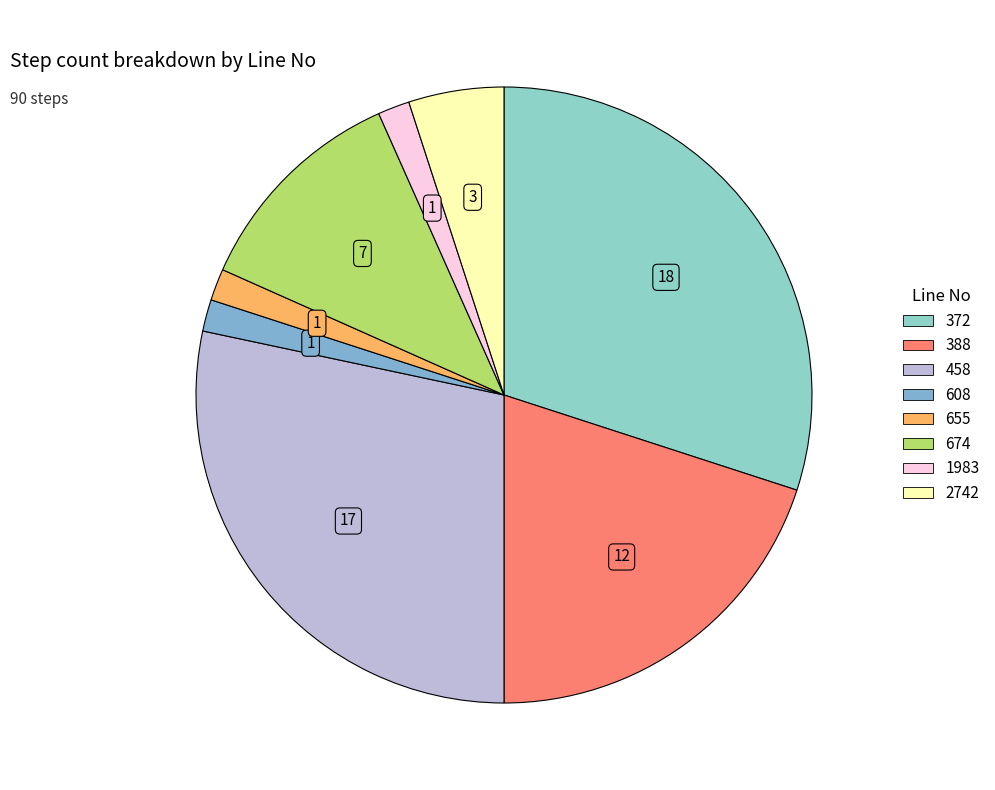

Is 372 the majority of the pie?

No